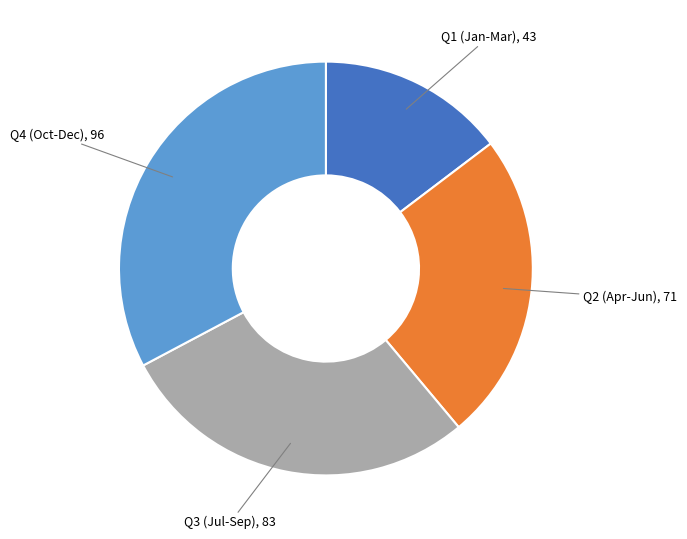

How many segments does this pie chart have?

4